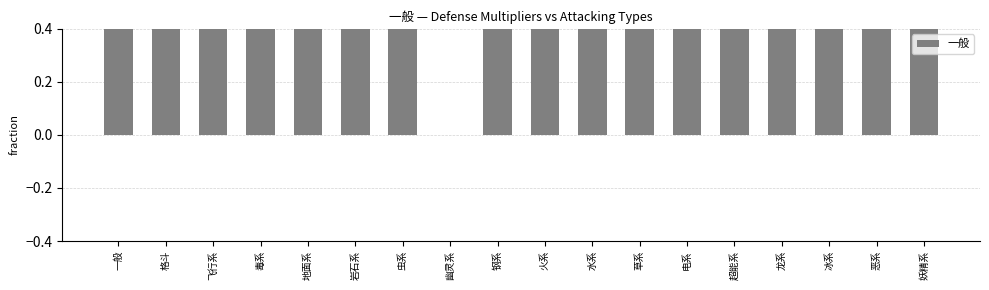

Read the value at 毒系.

1.0